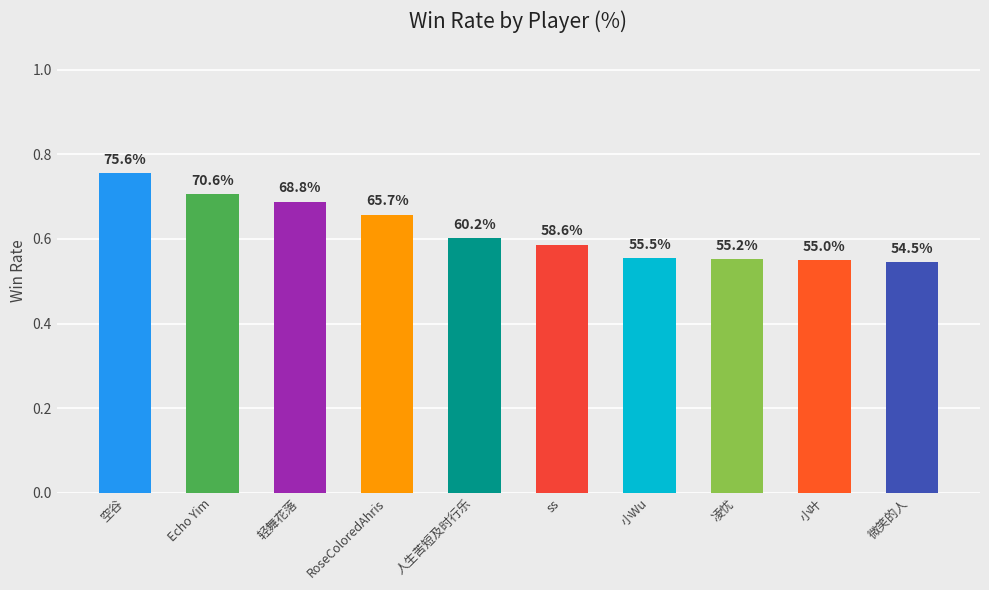

Rank the categories by value from highest to lowest.

空谷, Echo Yim, 轻舞花落, RoseColoredAhris, 人生苦短及时行乐, ss, 小Wu, 凌忧, 小叶, 微笑的人